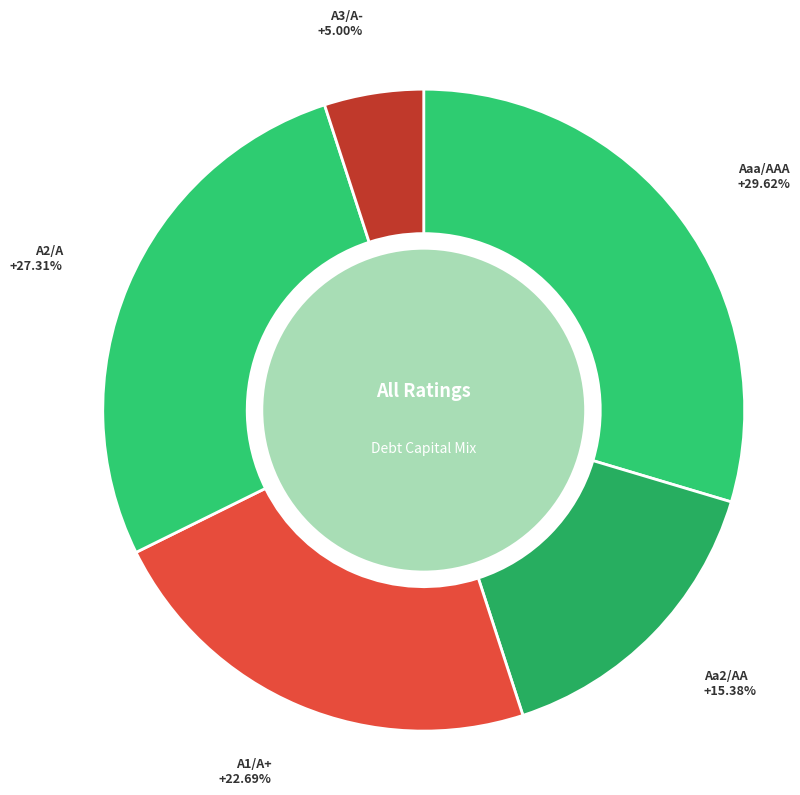

How many slices are in this pie chart?

5